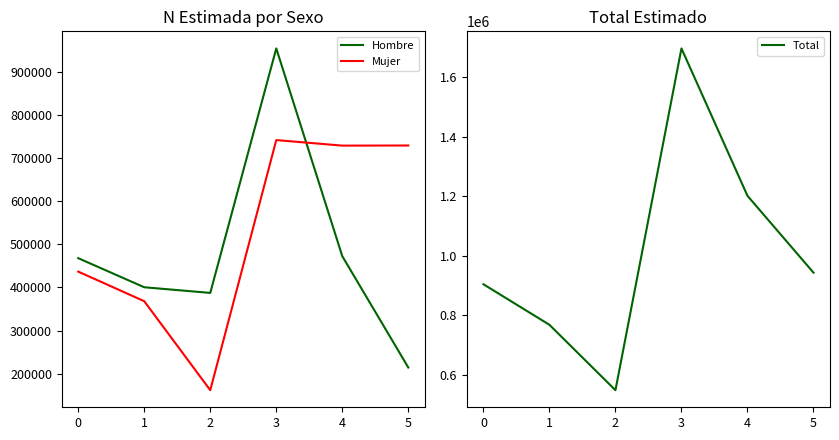

Rank the series by their maximum value, from highest to lowest.

Total, Hombre, Mujer